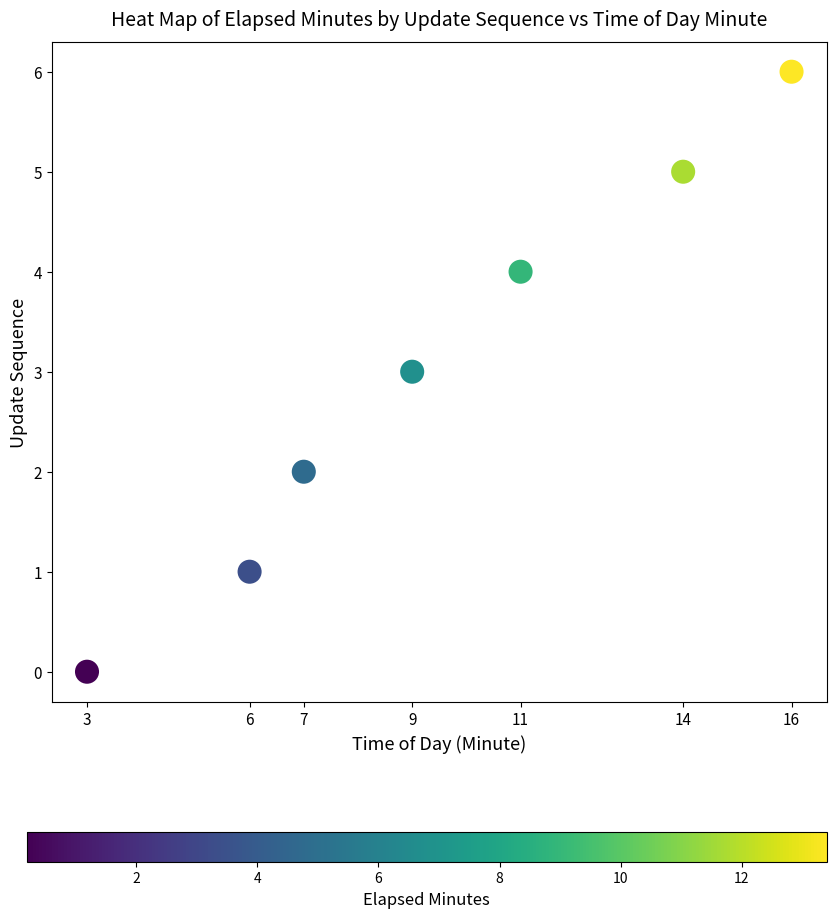

What is the range of Y values (max minus min)?

6